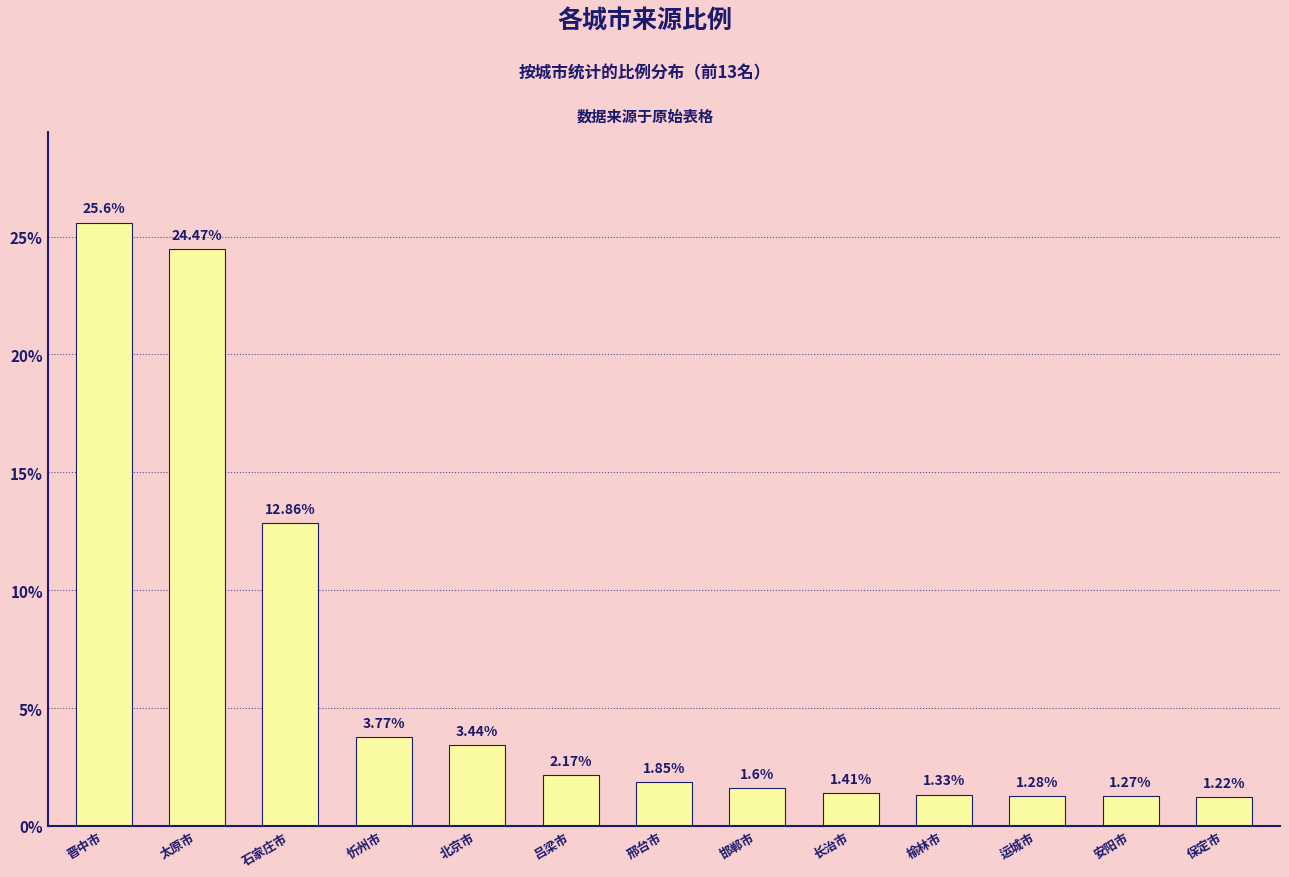

What is the average value?

6.3